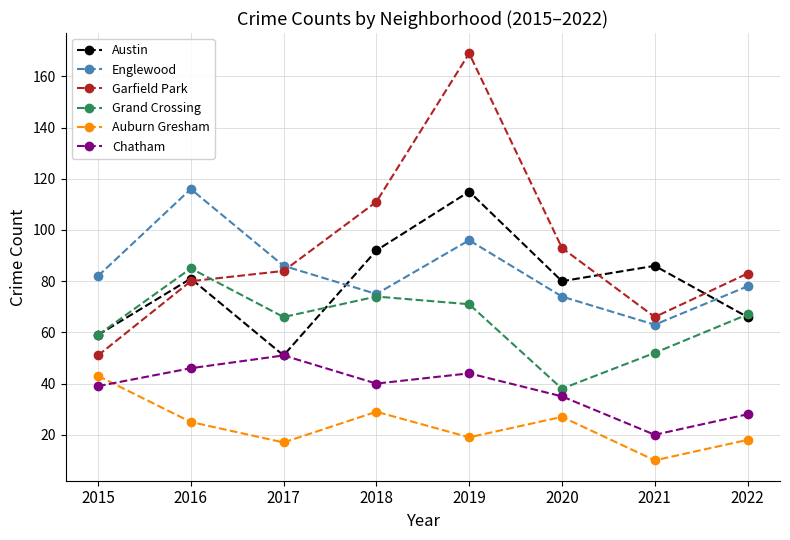

What are all the series names shown in the legend?

Austin, Englewood, Garfield Park, Grand Crossing, Auburn Gresham, Chatham